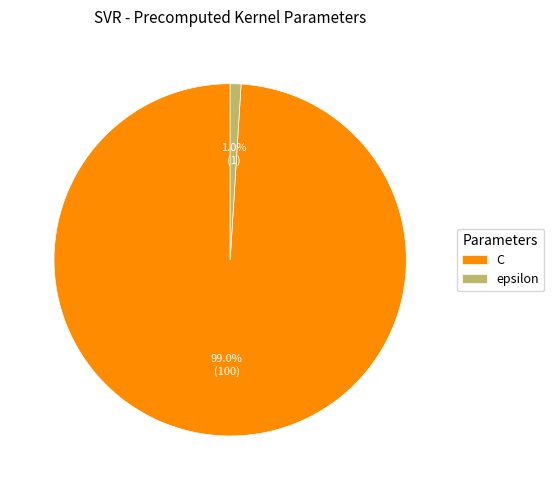

Does epsilon represent more than half of the total?

No